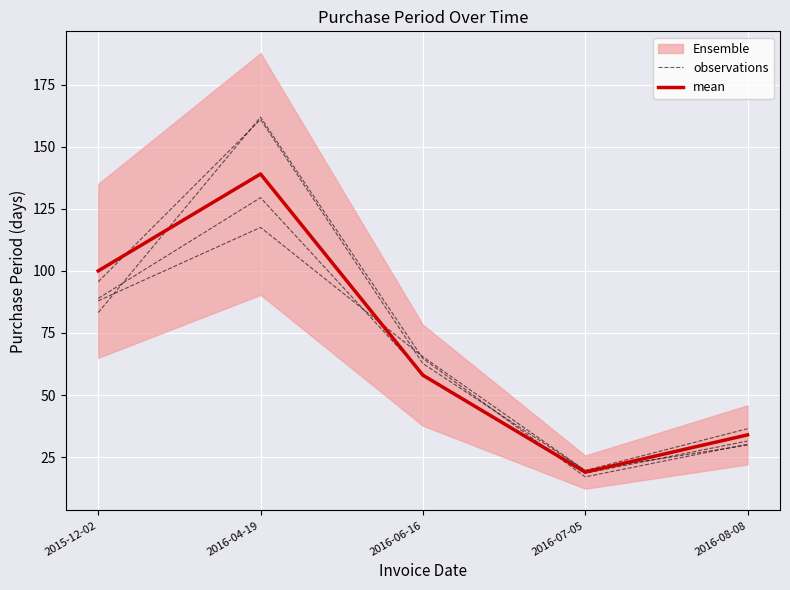

Which category has the highest value across all series?

2016-04-19